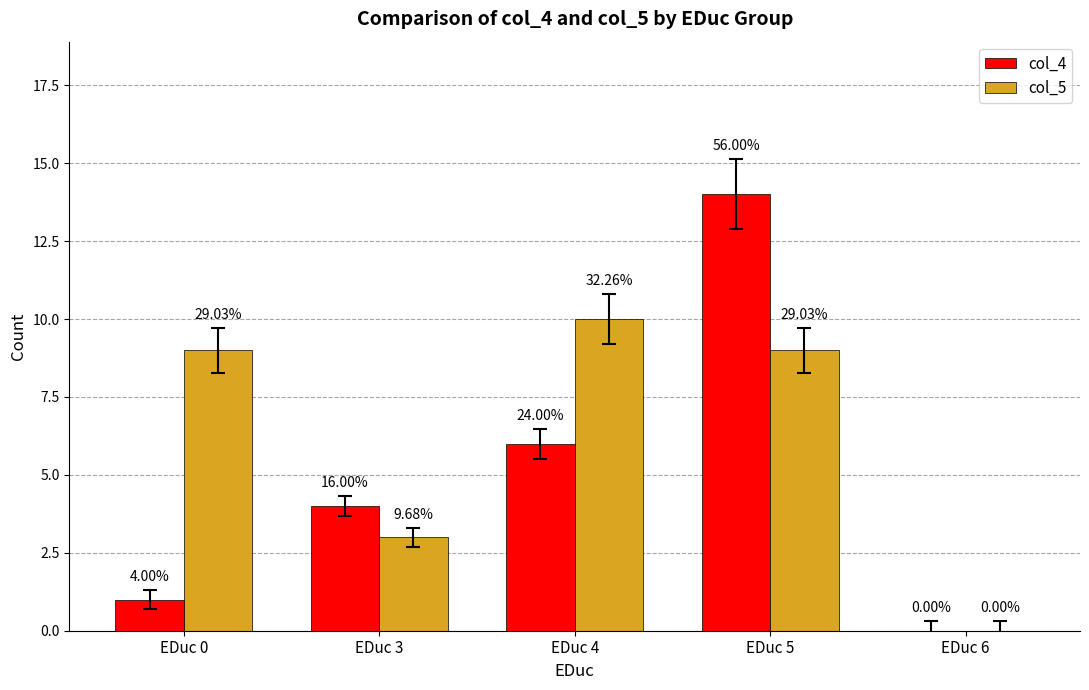

Rank the series by their average value, from highest to lowest.

col_5, col_4